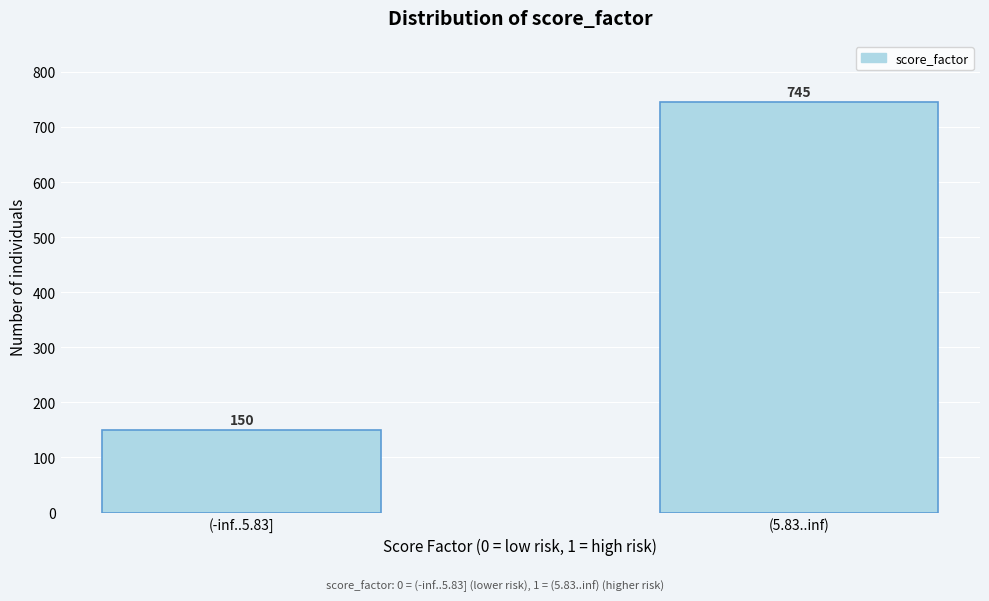

Reading left to right, what are all the values shown in this chart?

150	745